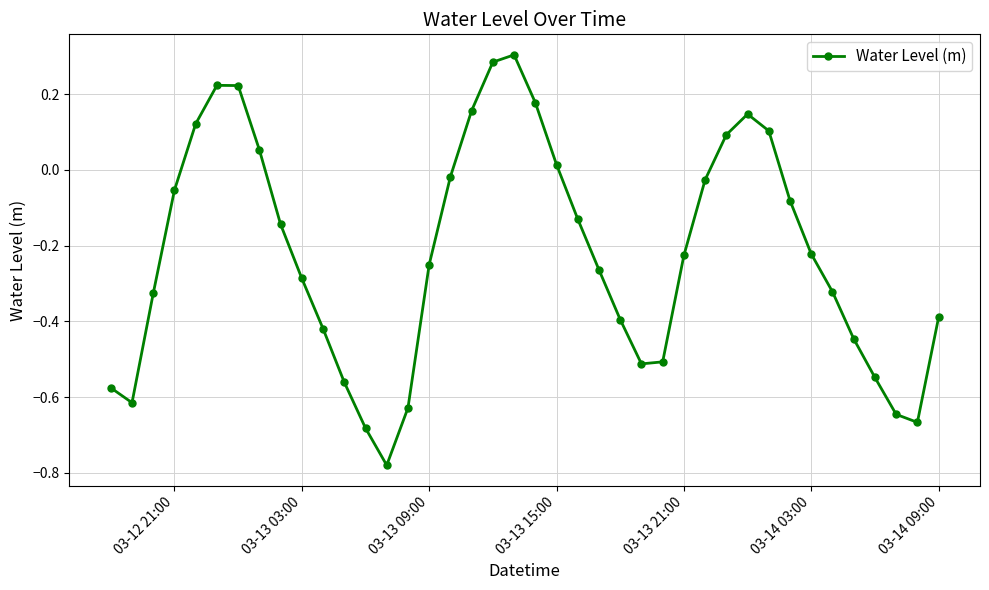

How many series are shown in this chart?

1